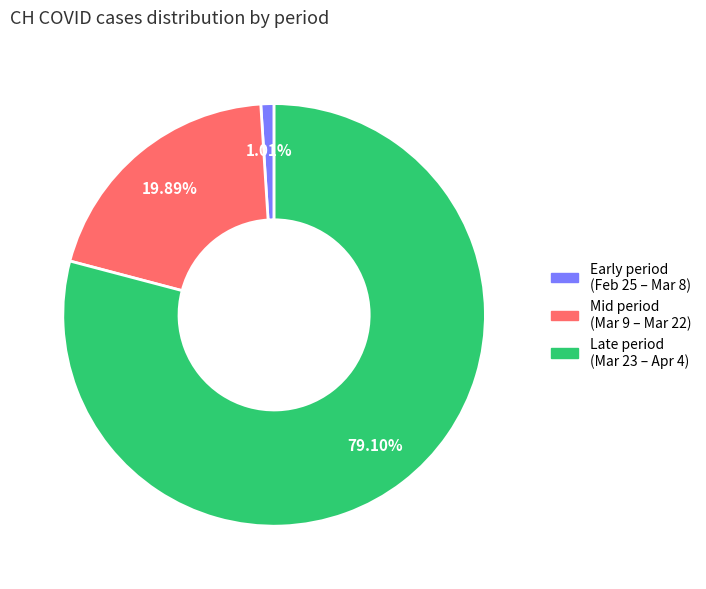

Between Late period (Mar 23 – Apr 4) and Mid period (Mar 9 – Mar 22), which is larger?

Late period (Mar 23 – Apr 4)